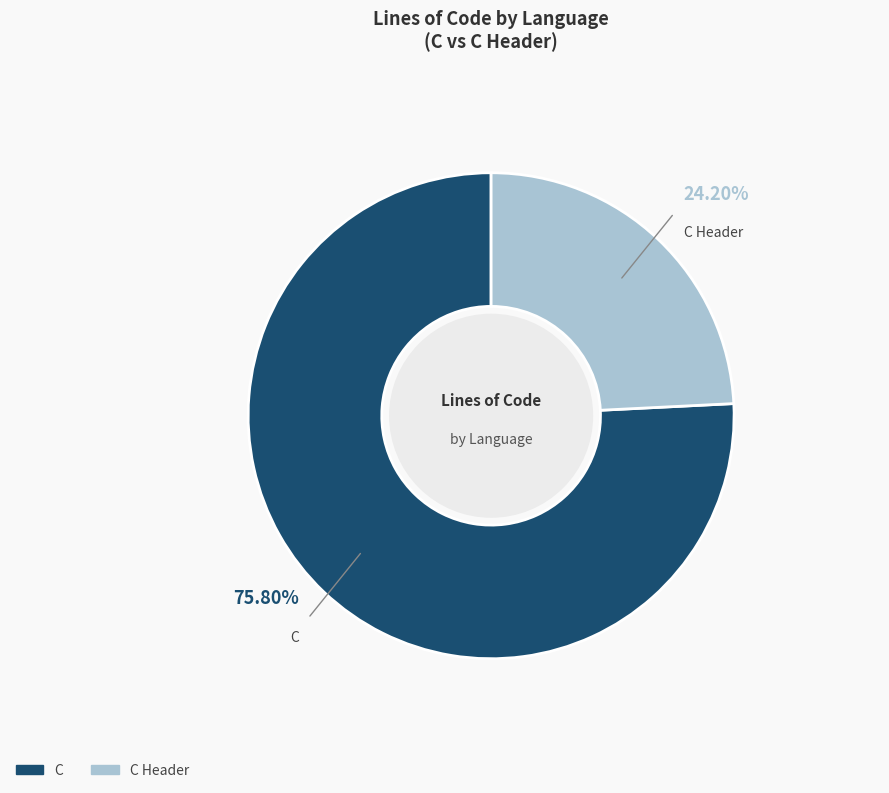

Does any single category account for the majority?

Yes